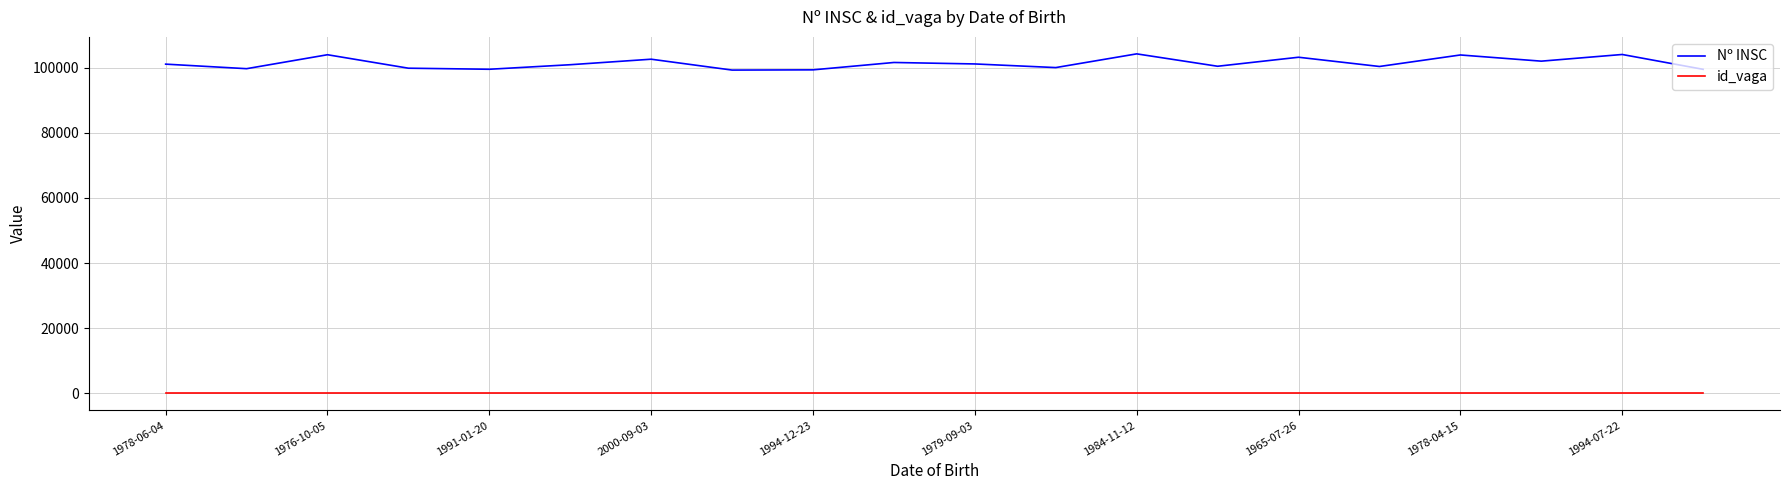

How many lines are shown in the chart?

2